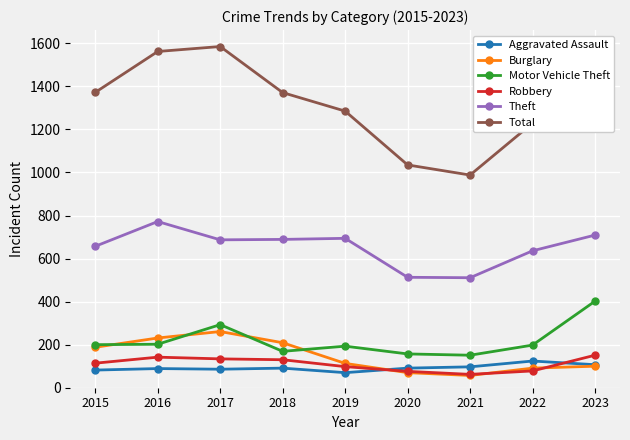

What is the total value across all series at 2018?

2659